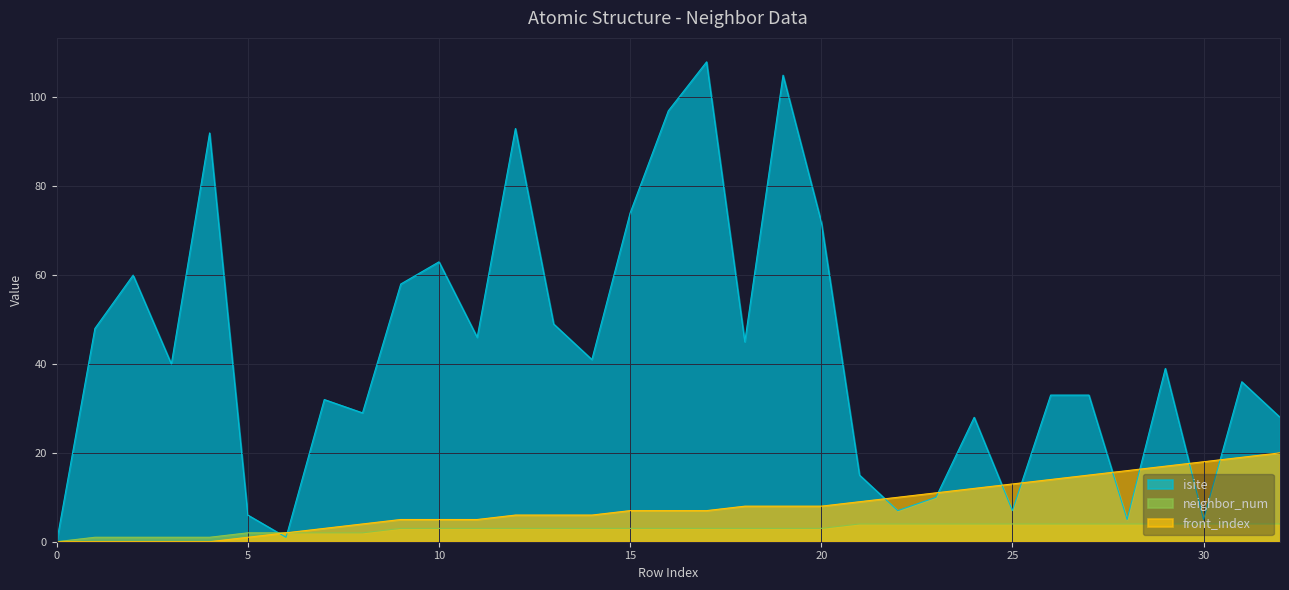

What is the maximum value shown in the chart?

108